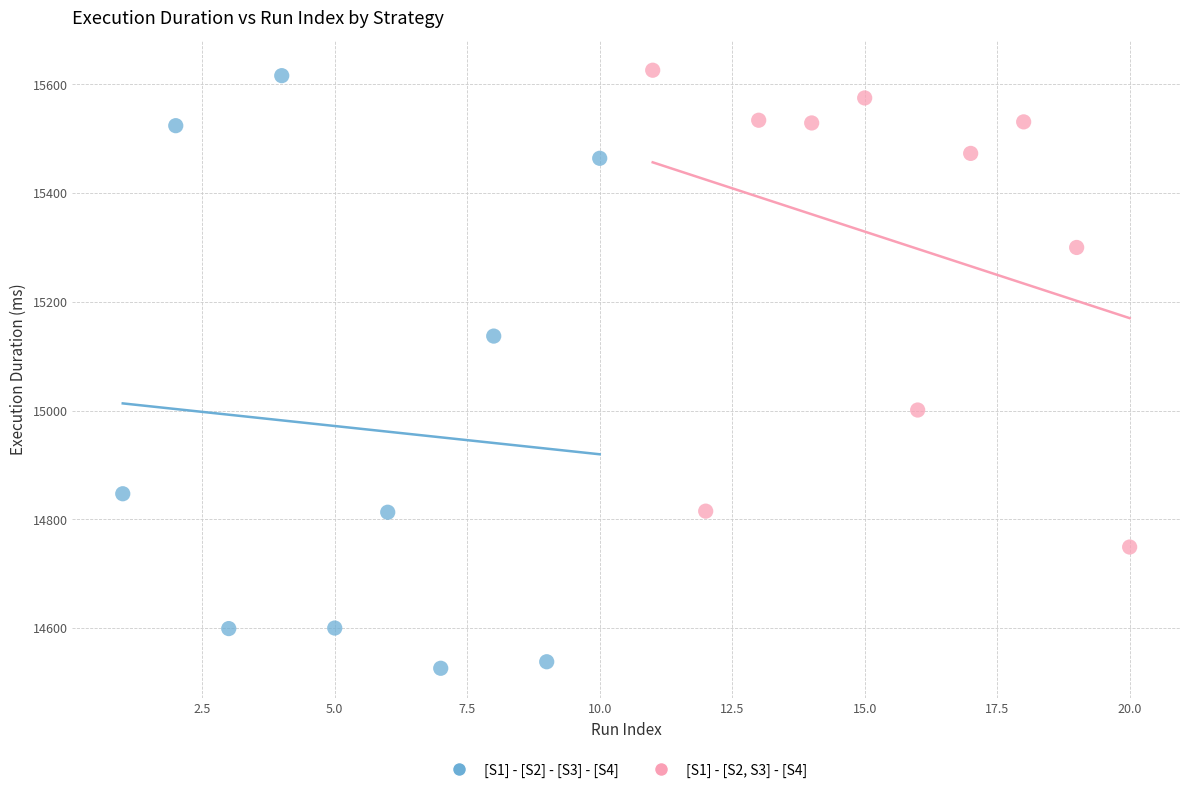

Which series has the widest spread of Y values?

[S1] - [S2] - [S3] - [S4]